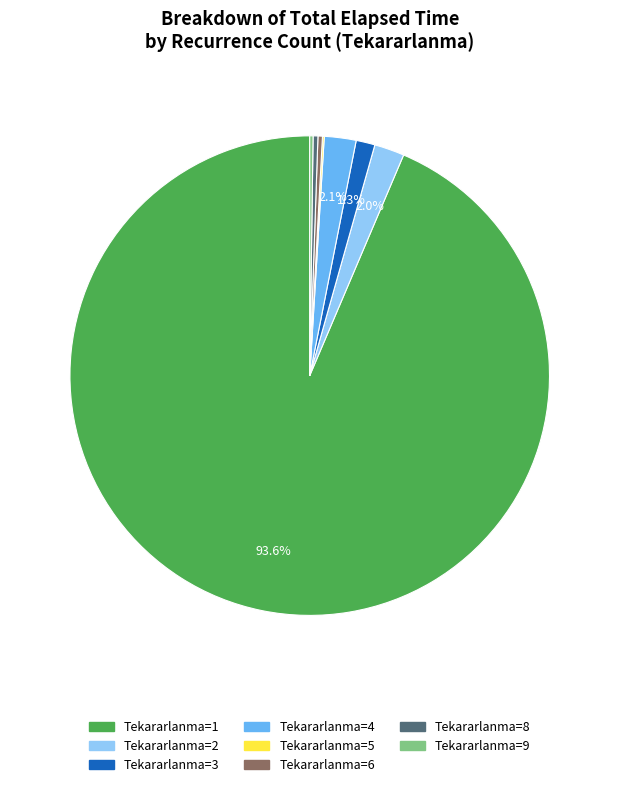

How much of the chart is everything except Tekararlanma=2?

98.0%